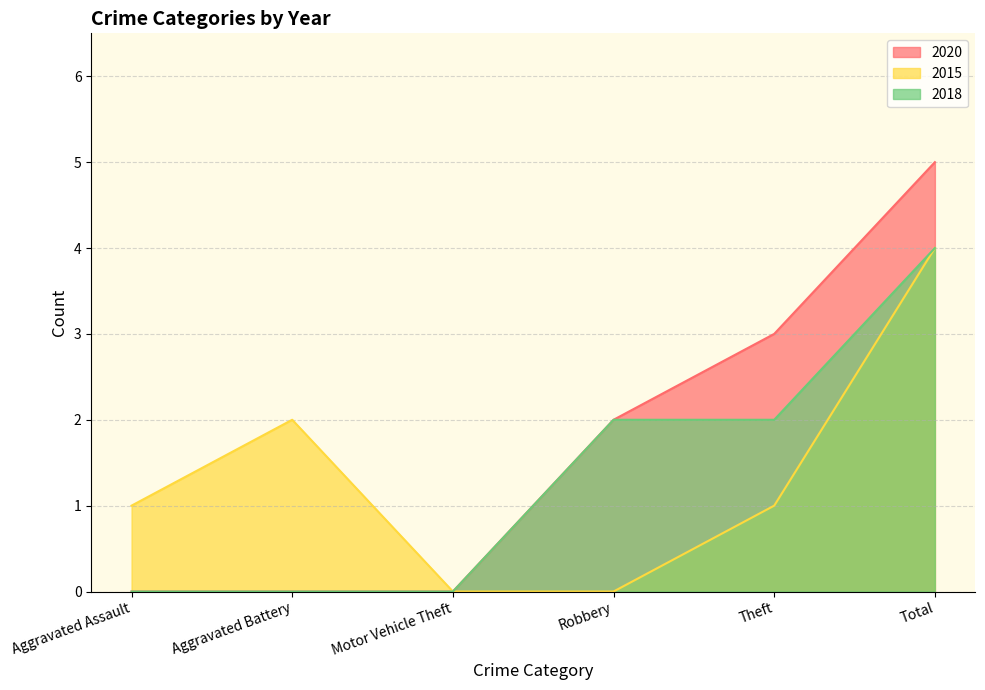

What is the highest value of the 2018 series?

4